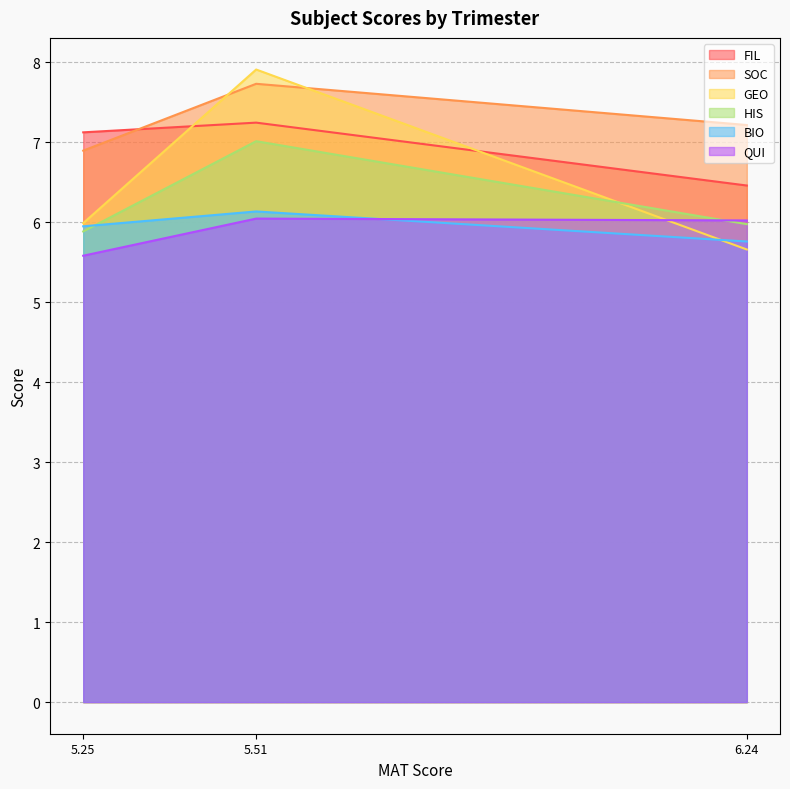

What is the value of the SOC point at the 2nd from the left?

7.7